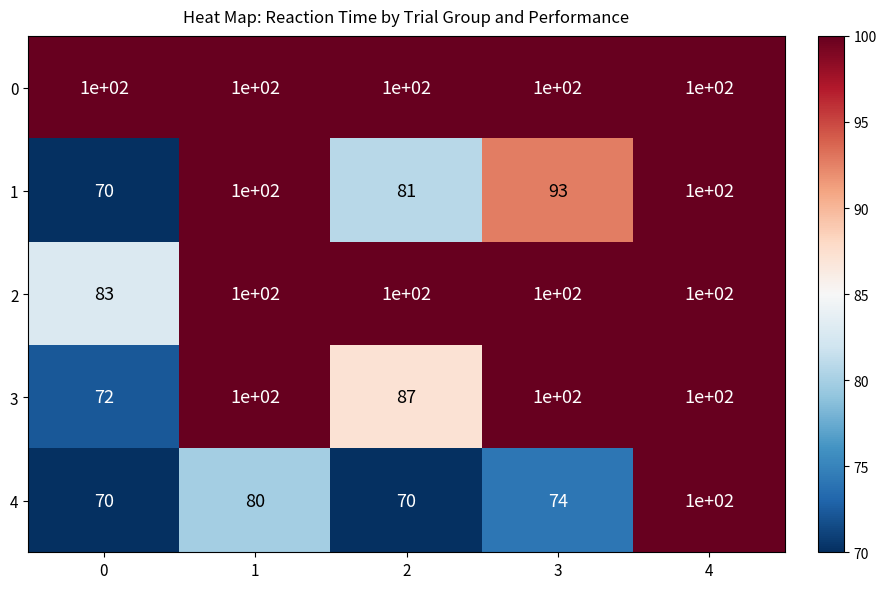

Count the 4 values in the range 70 to 80.

4